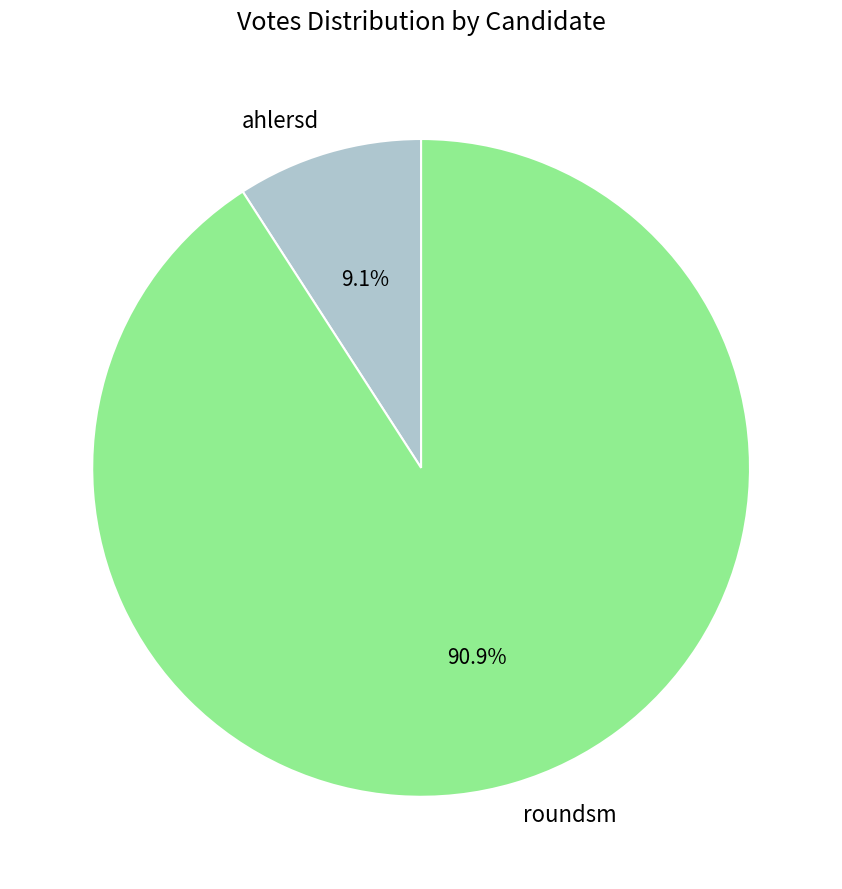

What percentage is the ahlersd slice, to the nearest percent?

9%